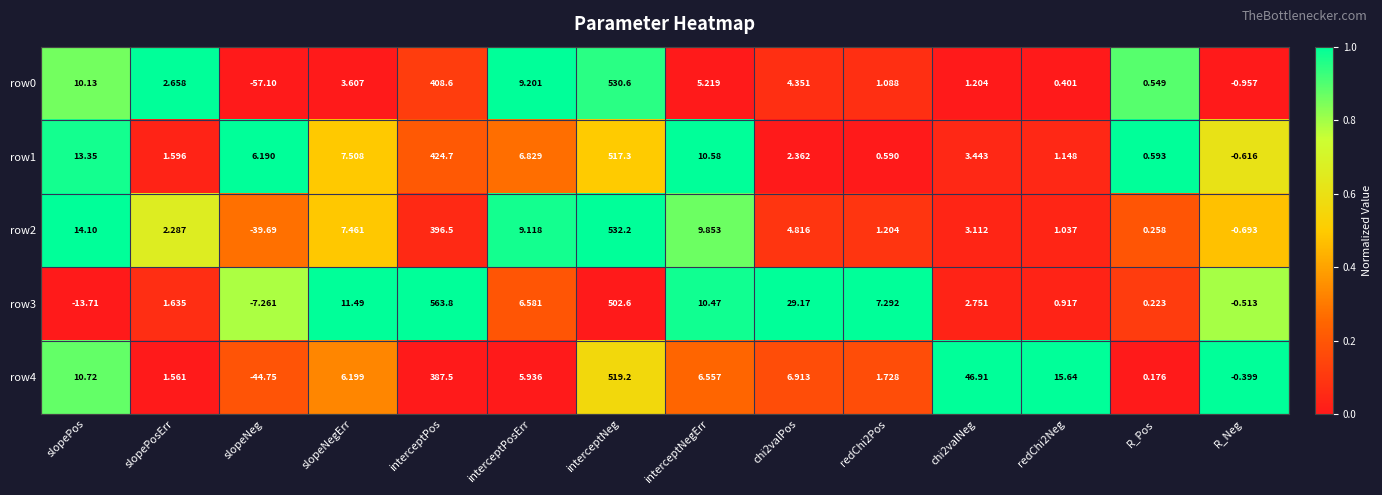

At which category is the sum across all series the highest?

interceptNeg